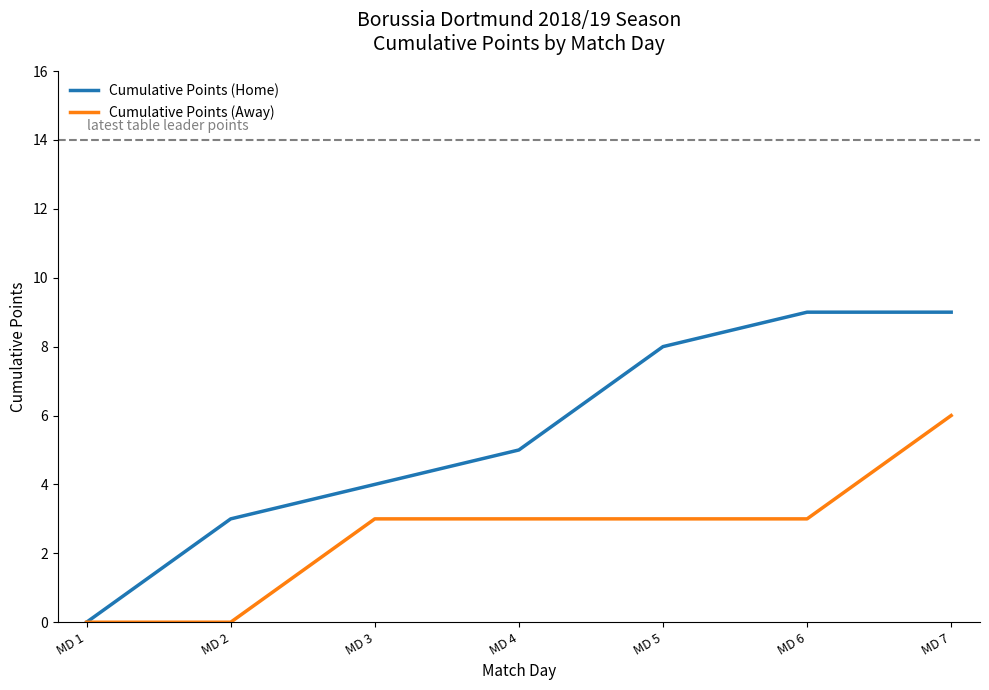

True or false: Cumulative Points (Home) has a value of 3 at MD 5.

False